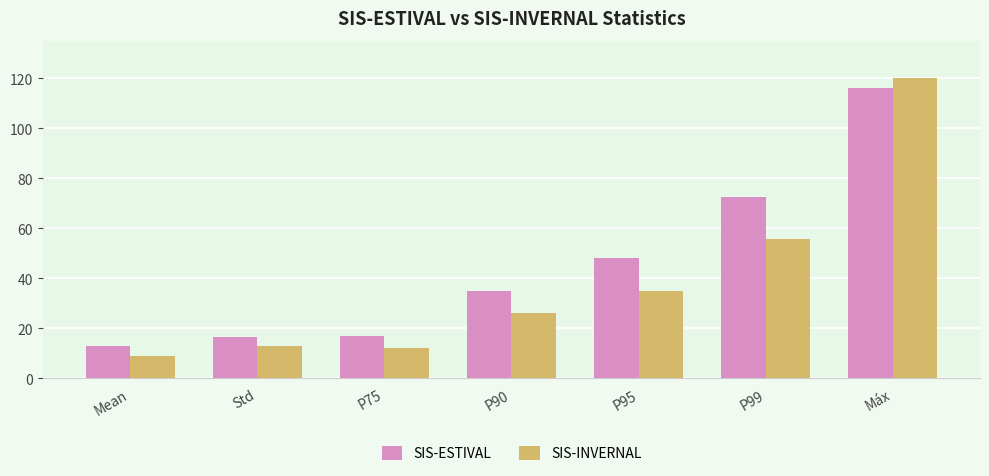

What are all the series names shown in the legend?

SIS-ESTIVAL, SIS-INVERNAL